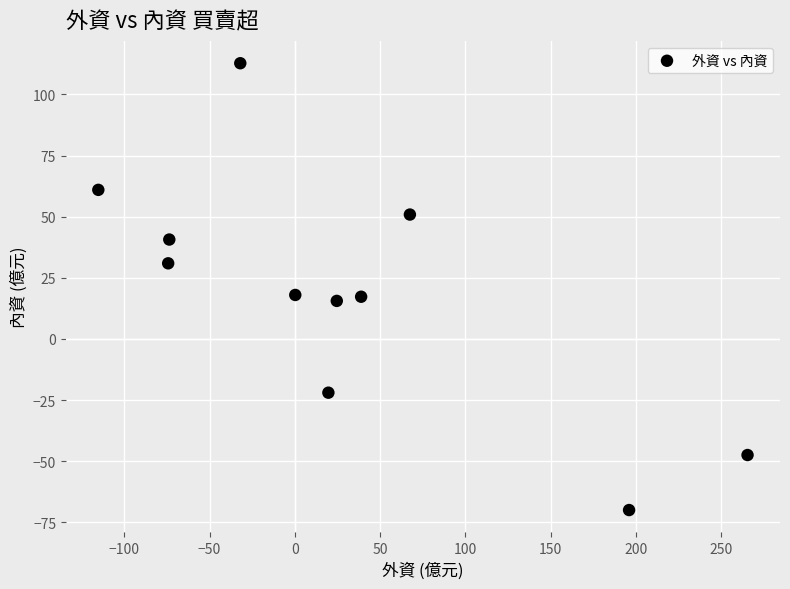

What is the average Y value?

18.9